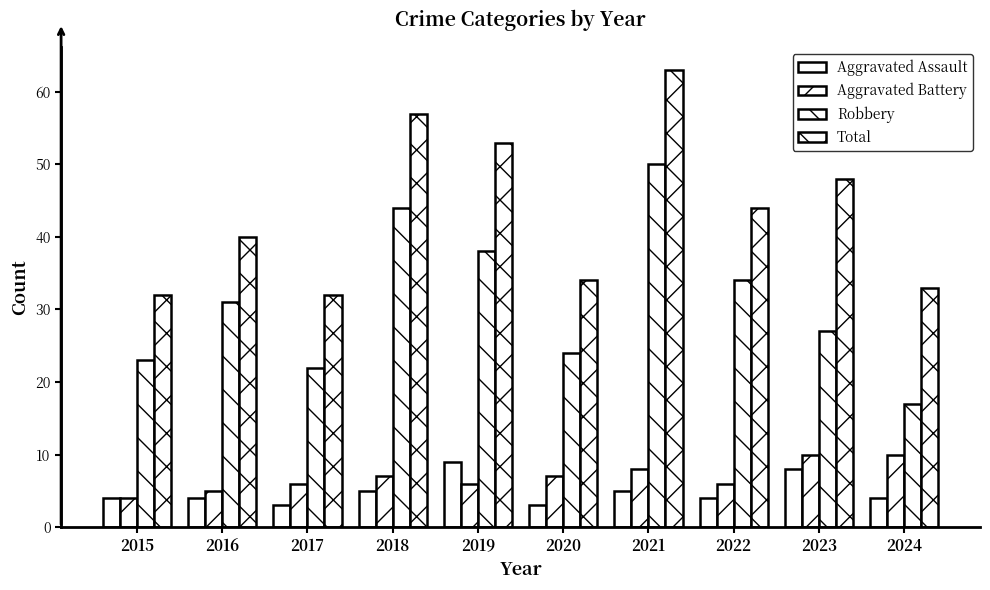

Which label corresponds to the largest value in the chart?

2021